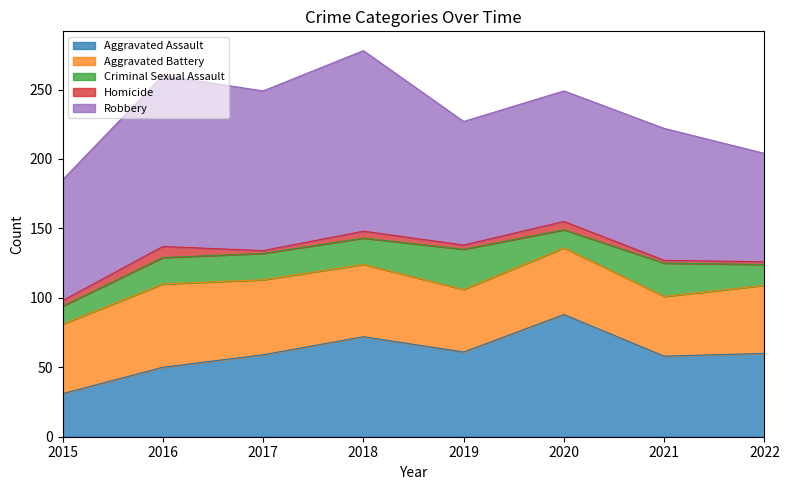

True or false: Aggravated Assault and Robbery intersect in this chart.

False